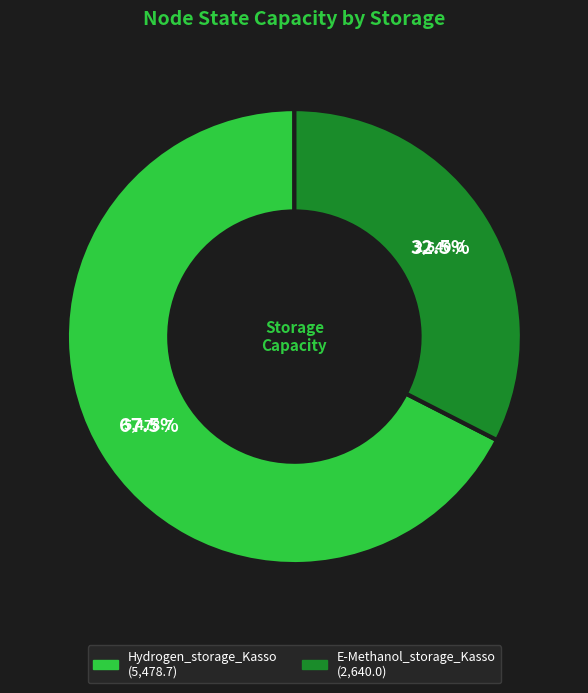

Is it true that Hydrogen_storage_Kasso is 78% of the pie?

False